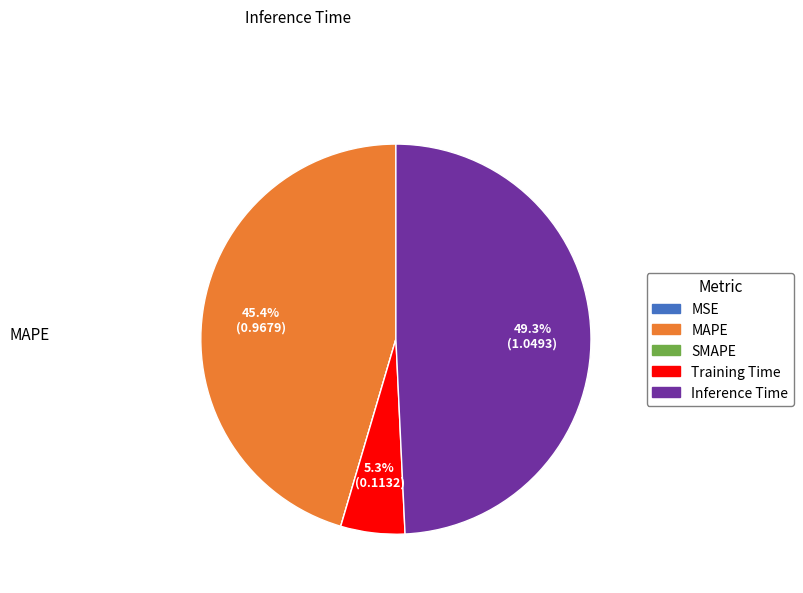

Is Training Time the majority of the pie?

No